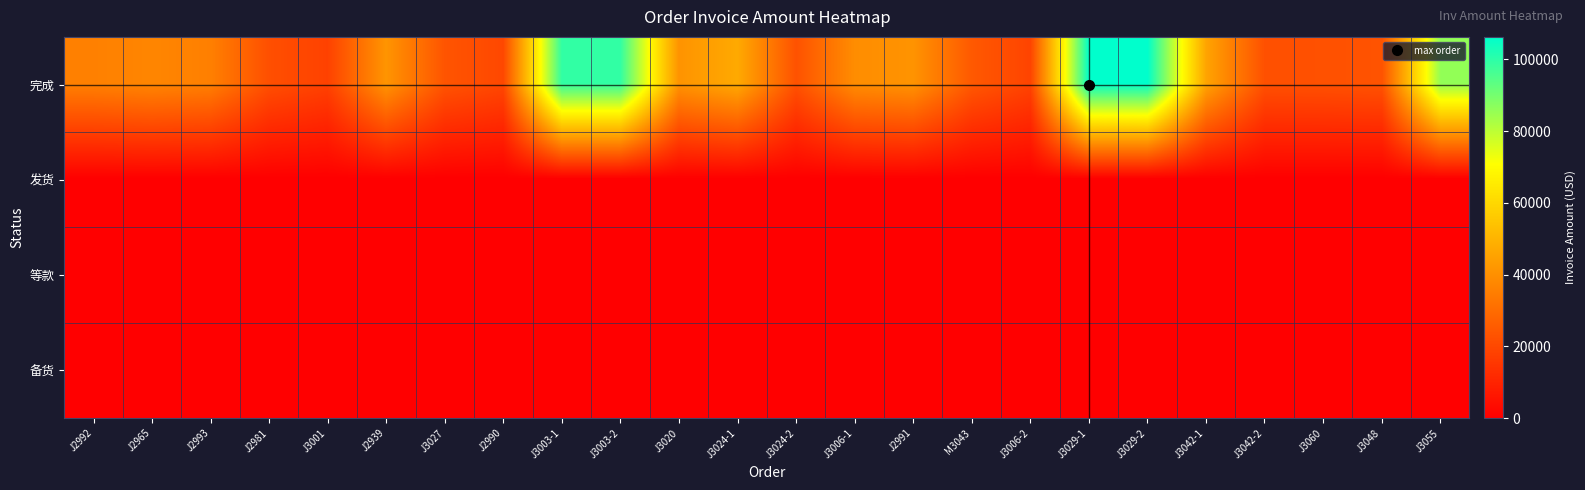

At J3006-1, list the series in order from smallest to largest.

发货, 等款, 备货, 完成